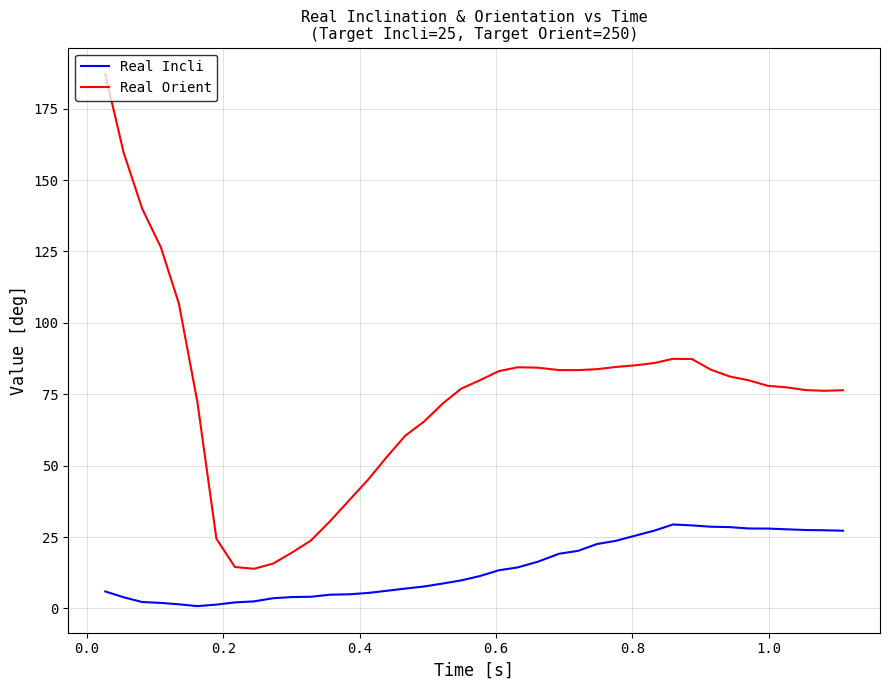

Which series has the largest total across all categories?

Real Orient